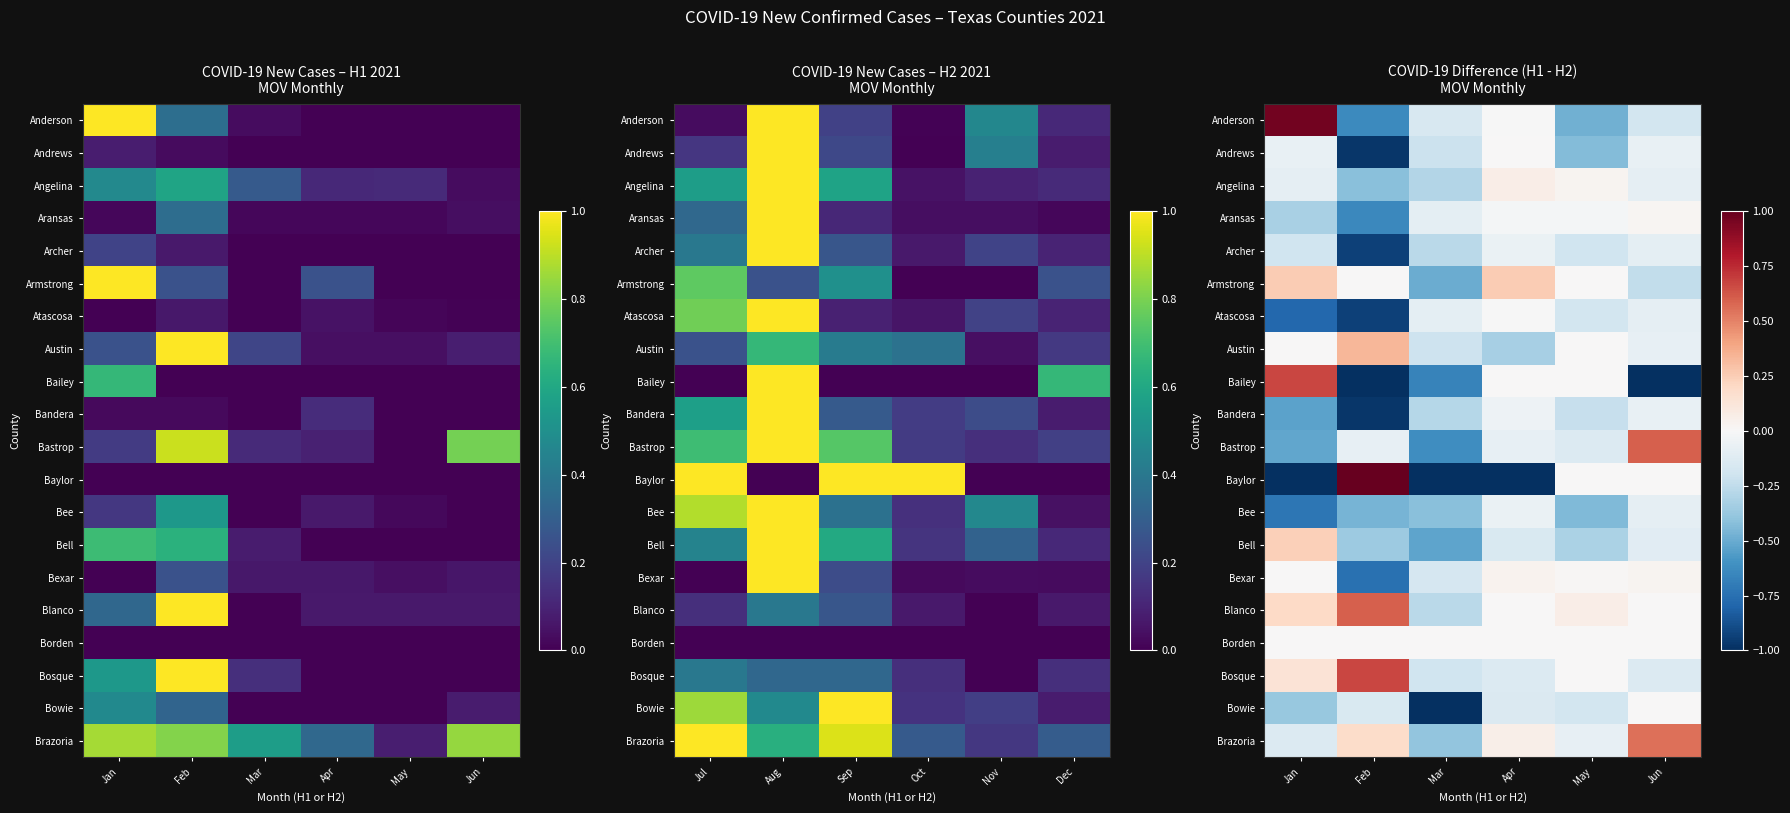

The value of Bailey at May is -0.7. True or false?

False